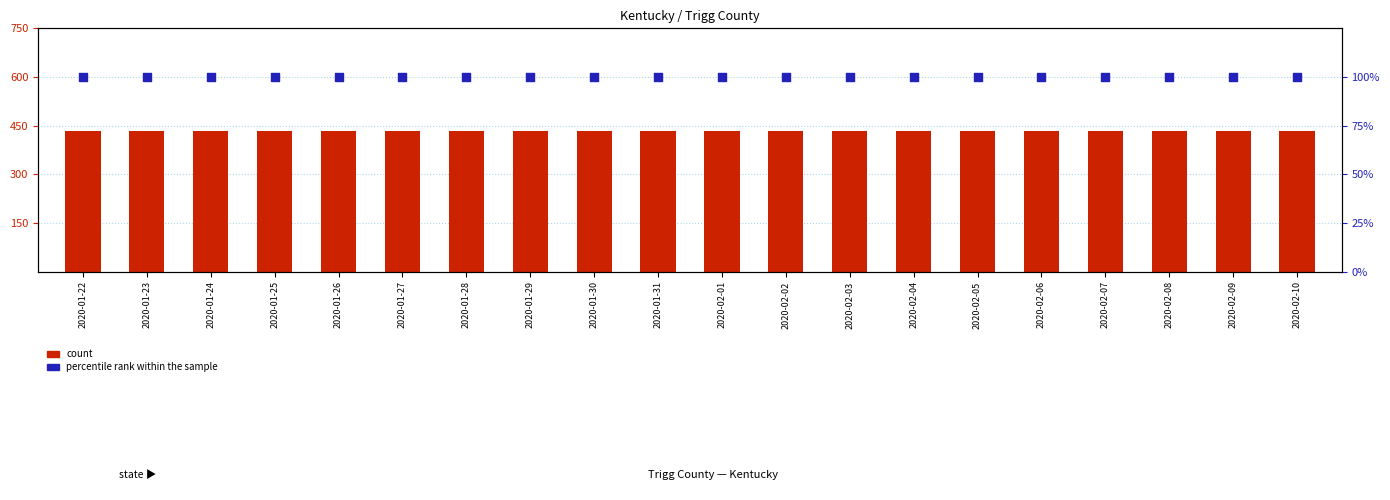

Which series contains the highest Y value?

count